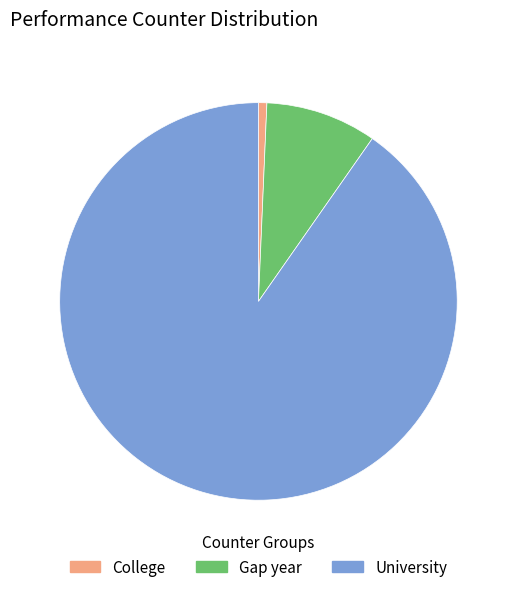

What is the largest slice in the pie chart?

University